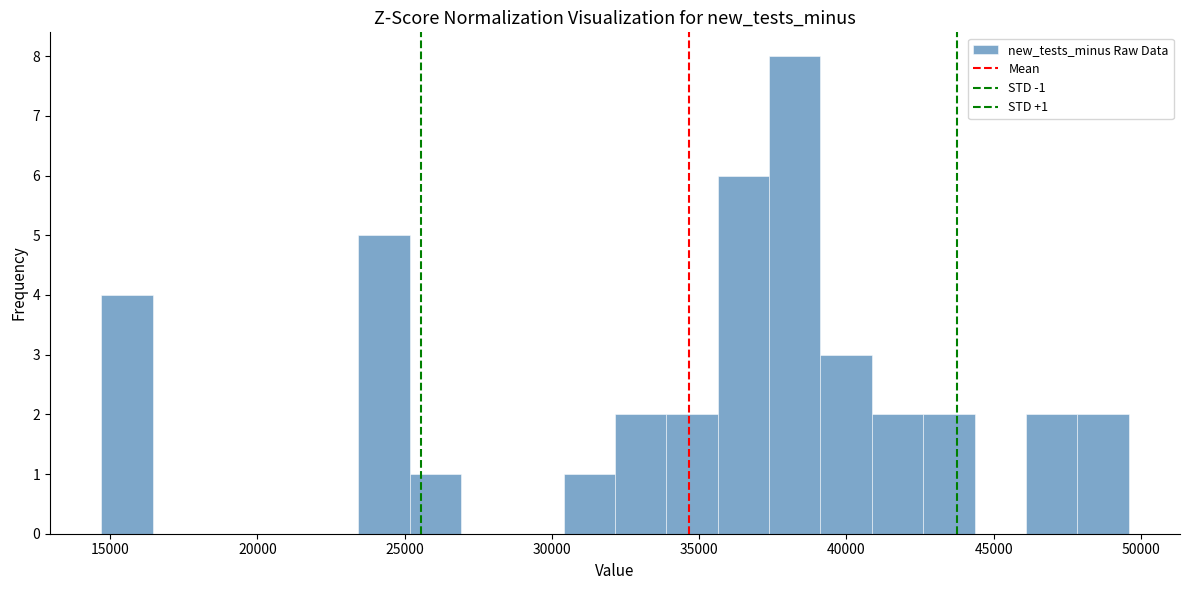

Read against the x-axis, roughly where is the centre of the tallest bar?

38000